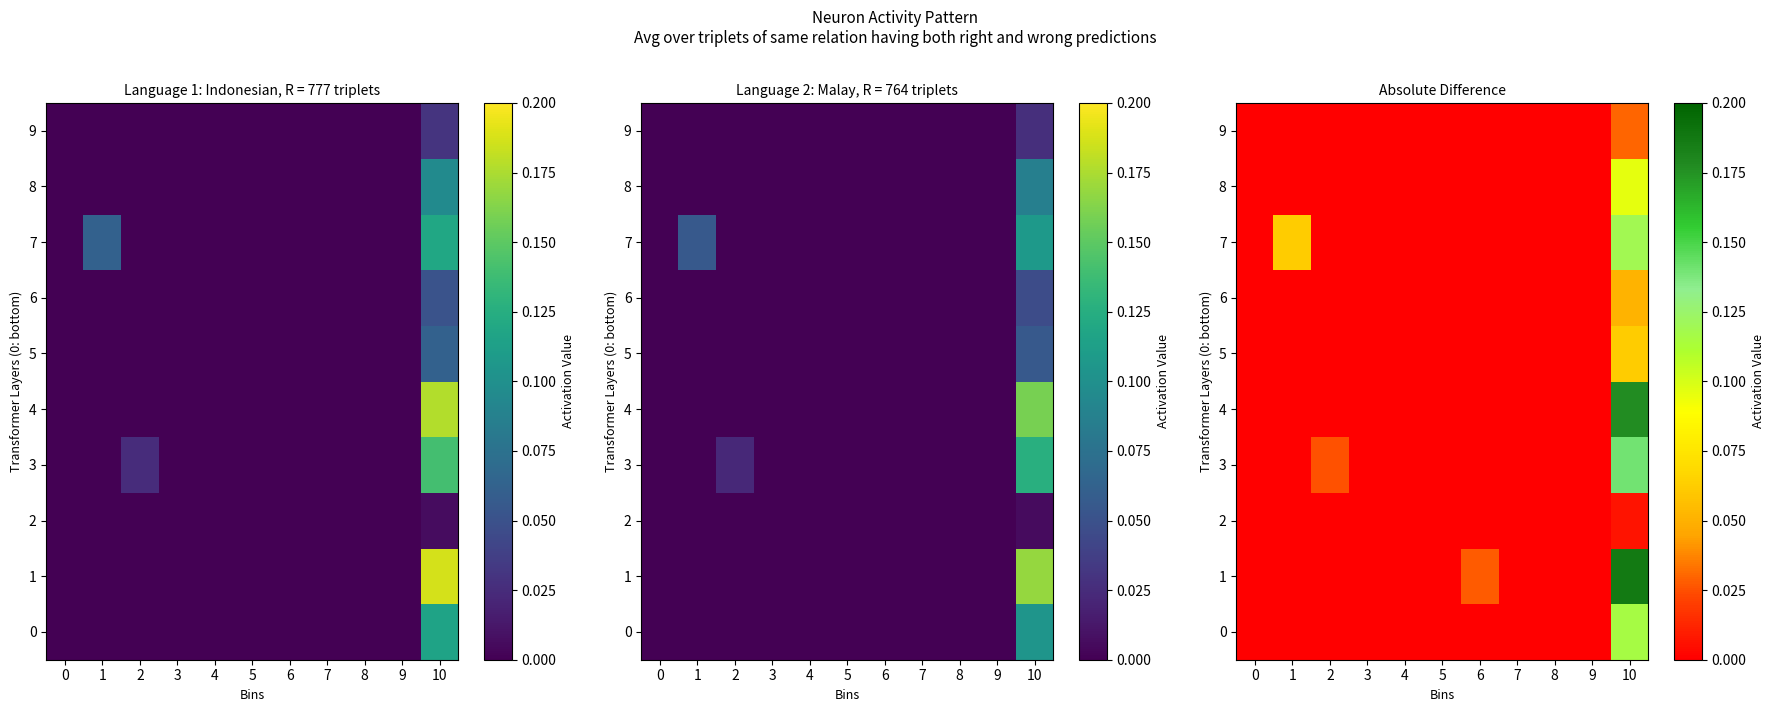

How many data points in 4 are above 0?

1